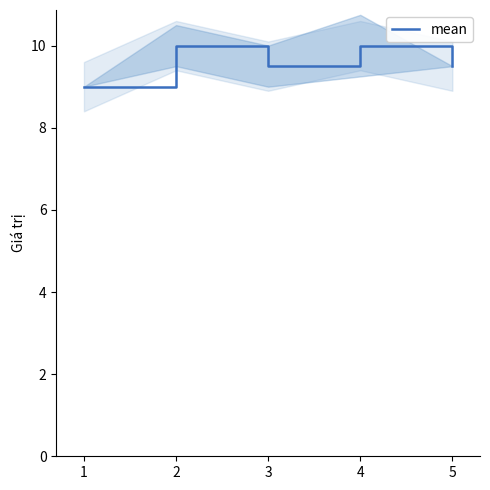

Is it true that the value at 1 is 9.0?

True